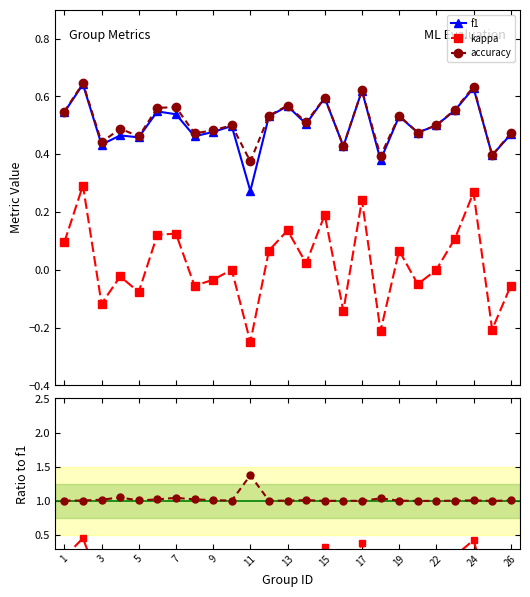

True or false: kappa and accuracy cross at least once.

False